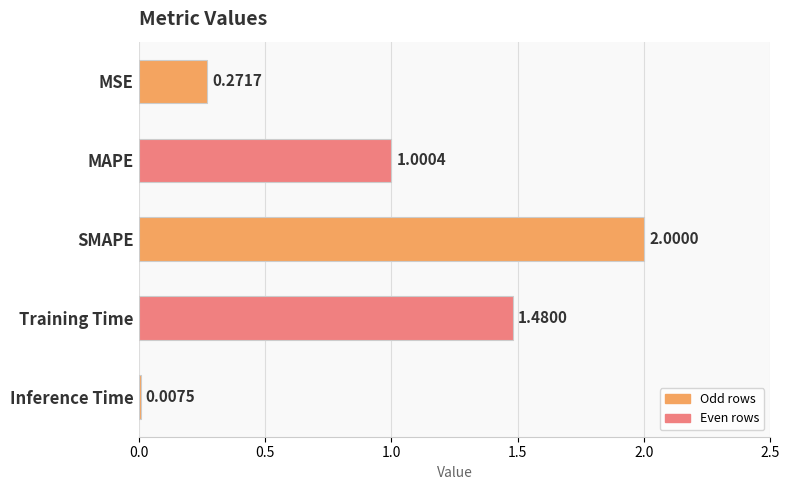

What is the difference between the values at SMAPE and MAPE?

1.0